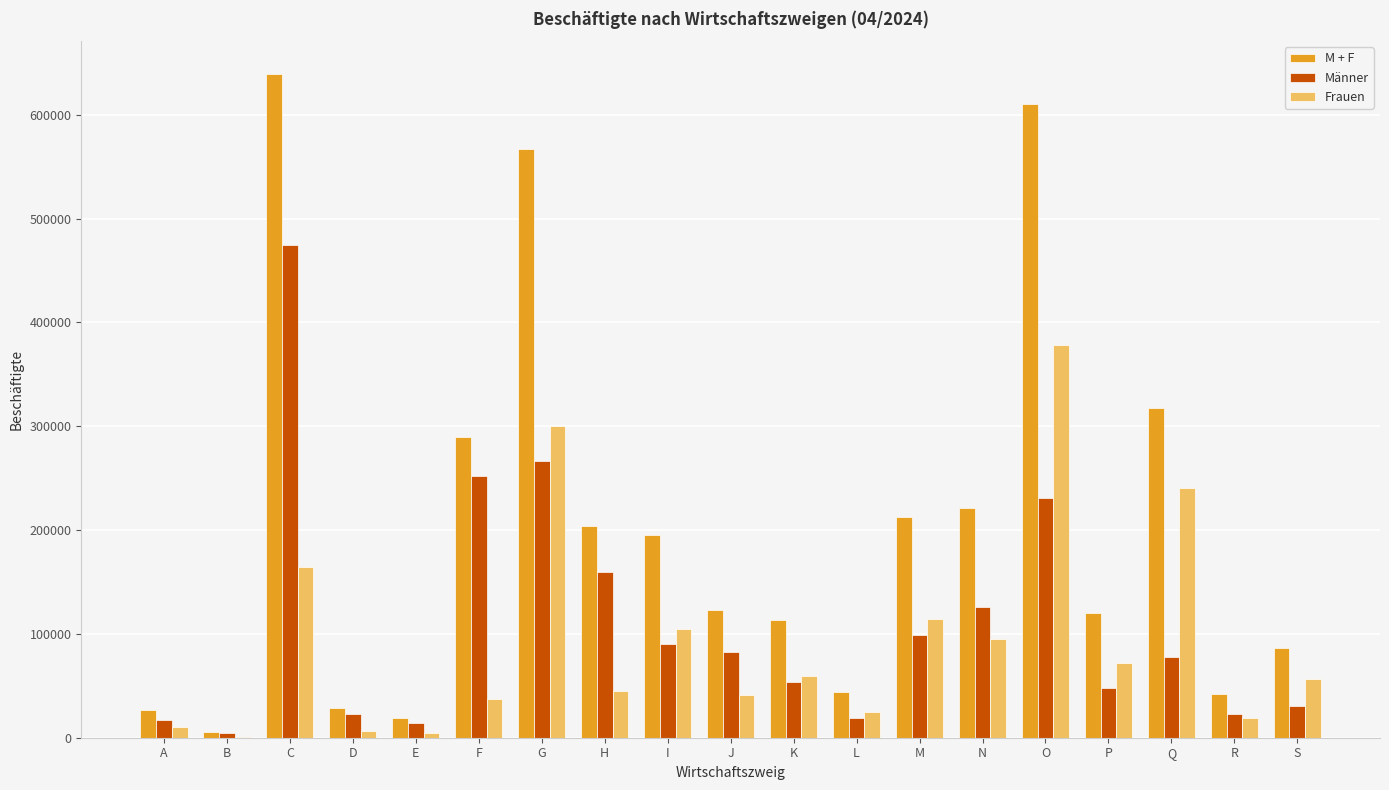

What is the greatest value displayed?

638950